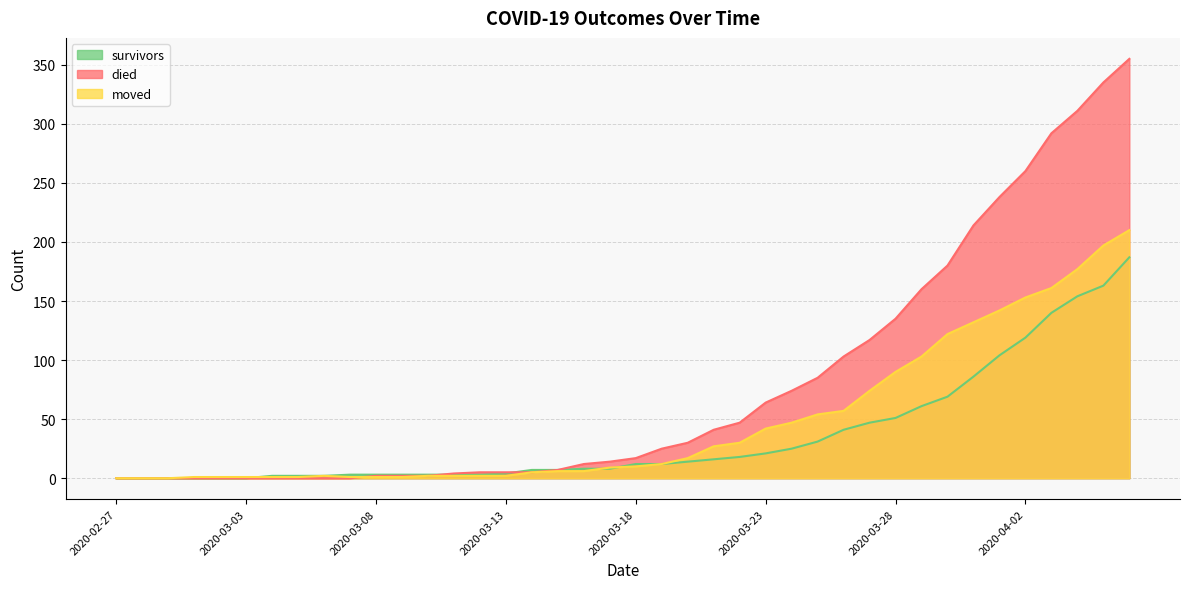

Between 2020-02-27 and 2020-04-01, which is larger?

2020-04-01